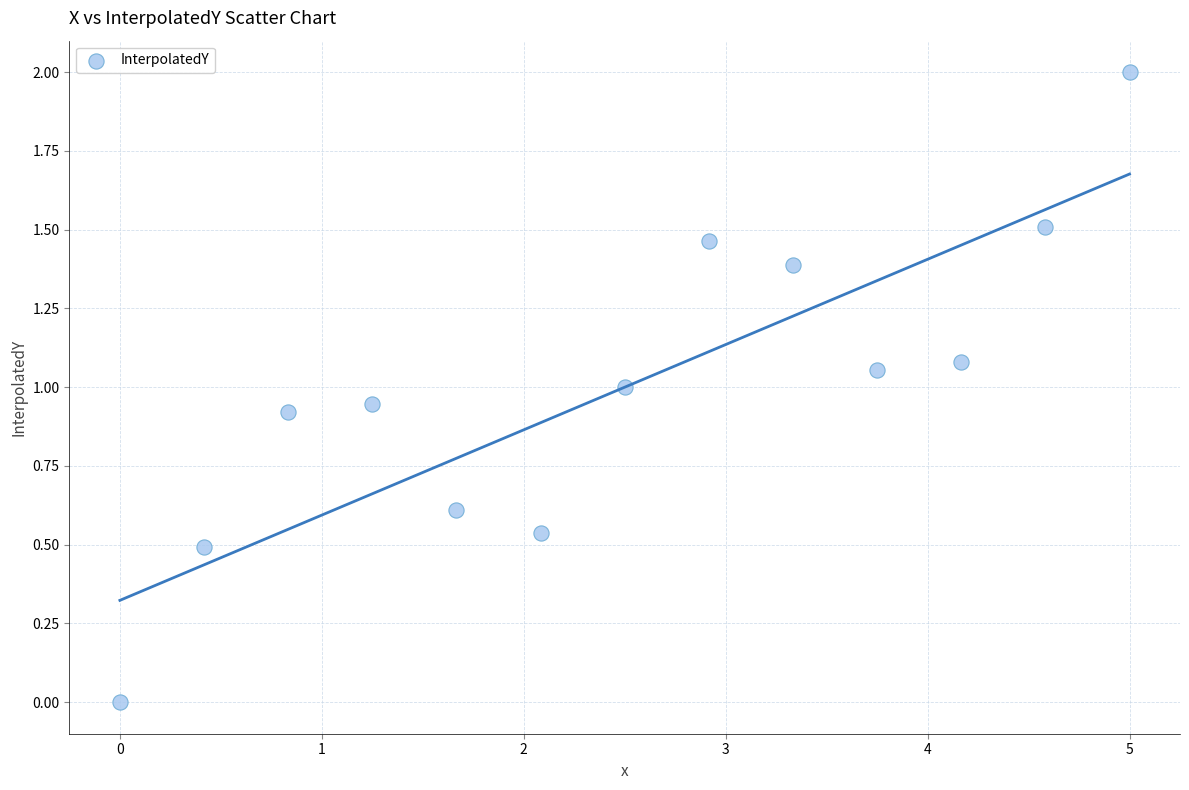

What is the range of Y values (max minus min)?

2.0